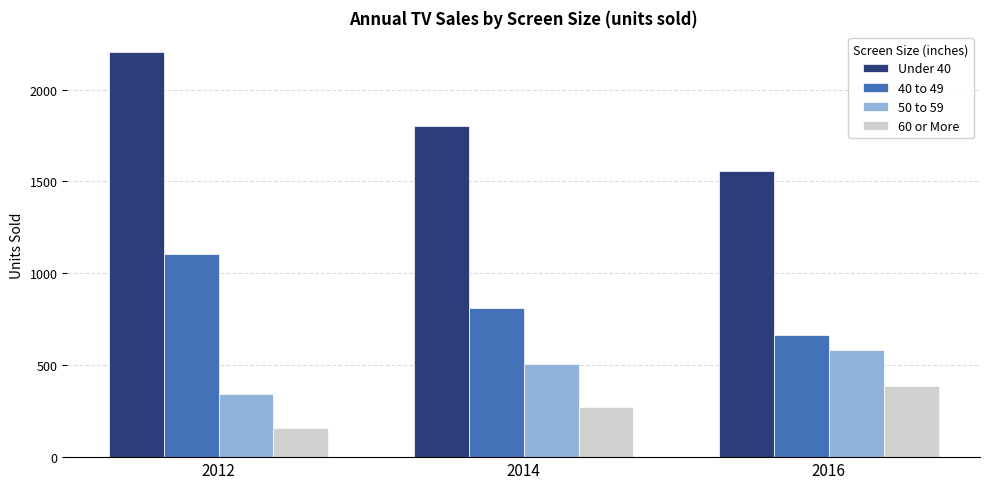

True or false: 50 to 59 has a value of 1042 at 2016.

False